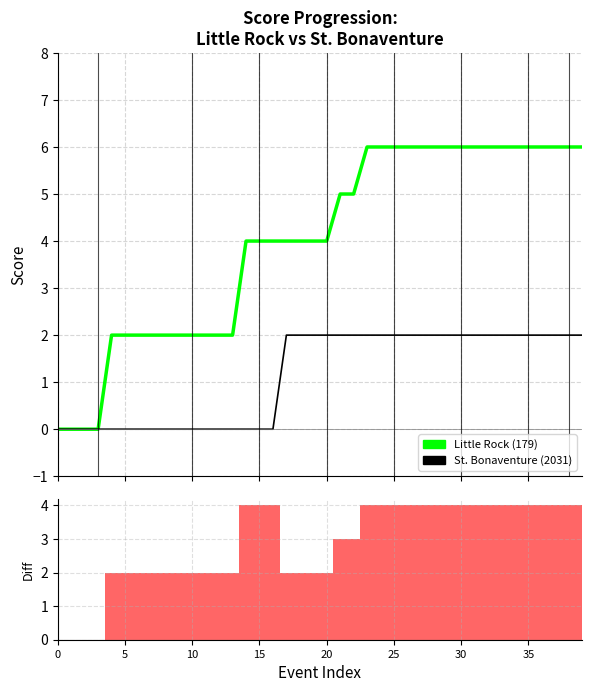

The St. Bonaventure (2031) series shows -1 at 12. True or false?

False